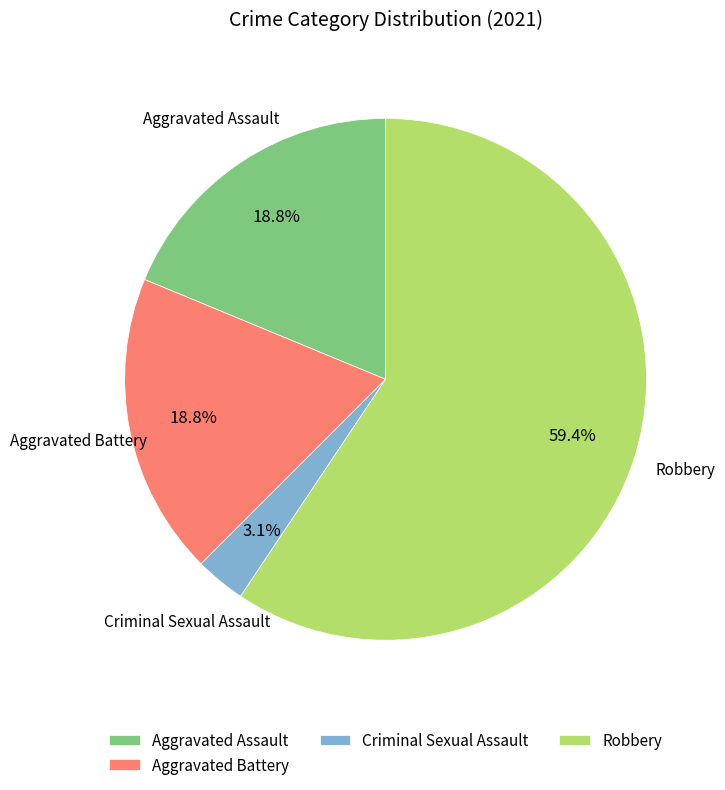

Which slice represents more than half of the pie?

Robbery